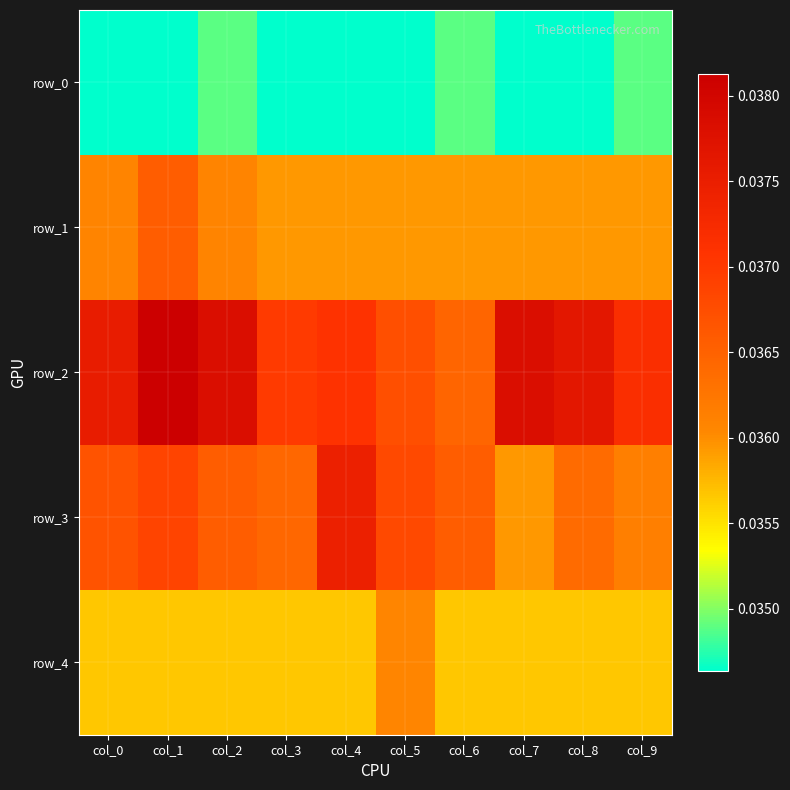

The value of row_0 at col_0 is 0.0. True or false?

False